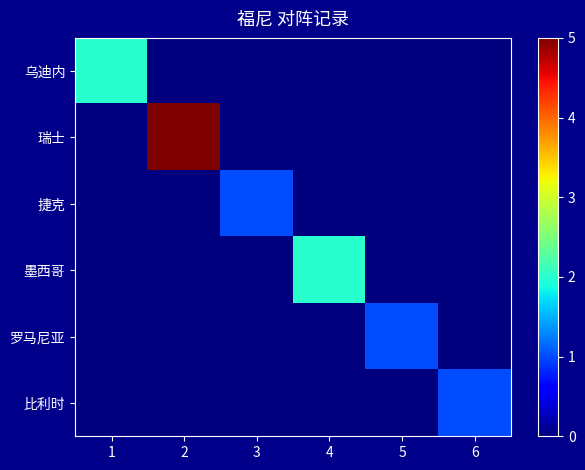

Reading right to left, transcribe all the data shown in this chart.

乌迪内: 6=0	5=0	4=0	3=0	2=0	1=2
瑞士: 6=0	5=0	4=0	3=0	2=5	1=0
捷克: 6=0	5=0	4=0	3=1	2=0	1=0
墨西哥: 6=0	5=0	4=2	3=0	2=0	1=0
罗马尼亚: 6=0	5=1	4=0	3=0	2=0	1=0
比利时: 6=1	5=0	4=0	3=0	2=0	1=0